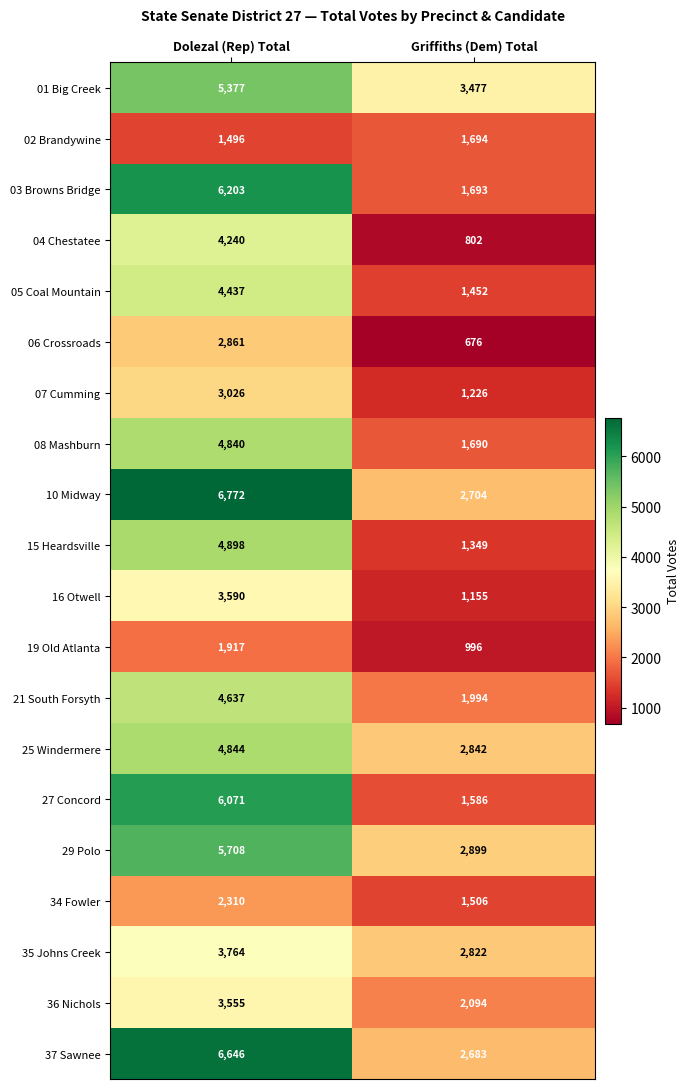

At which category is the sum across all series the highest?

Dolezal (Rep) Total